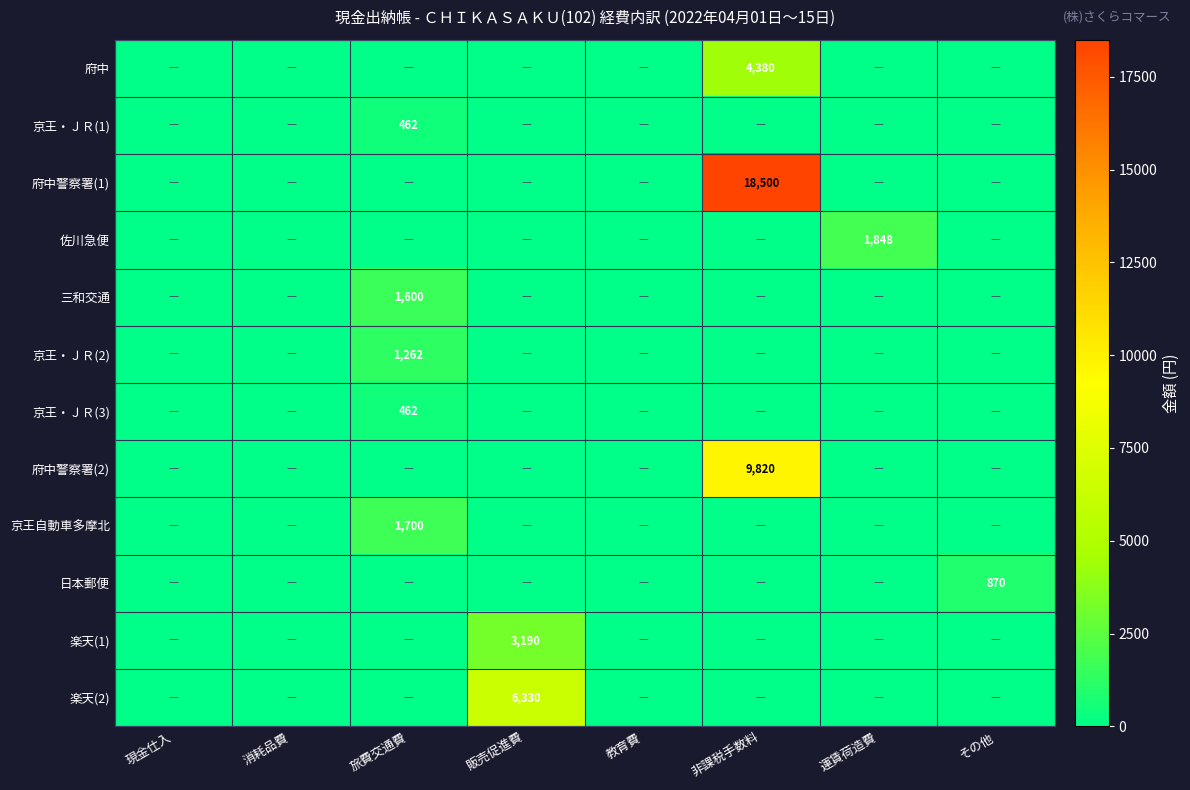

Which category has the highest value across all series?

非課税手数料